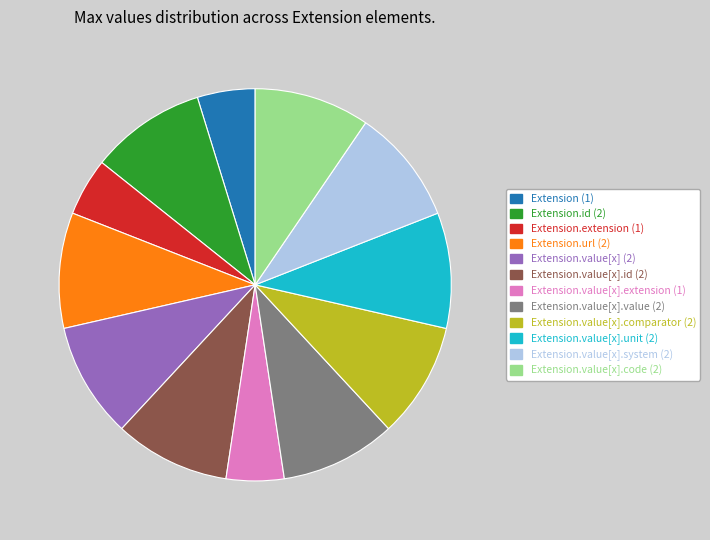

Count the number of slices in the pie.

12